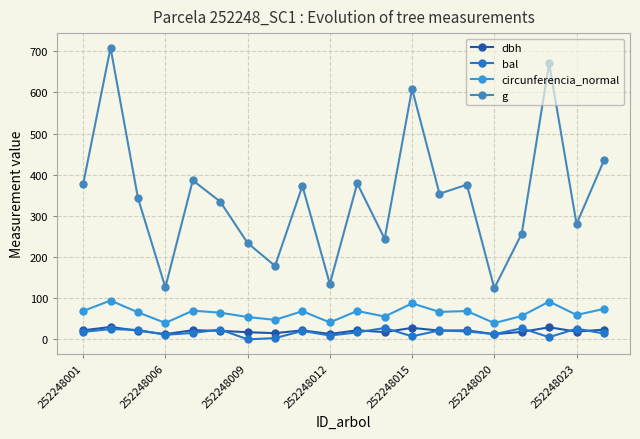

How many series are shown in this chart?

4